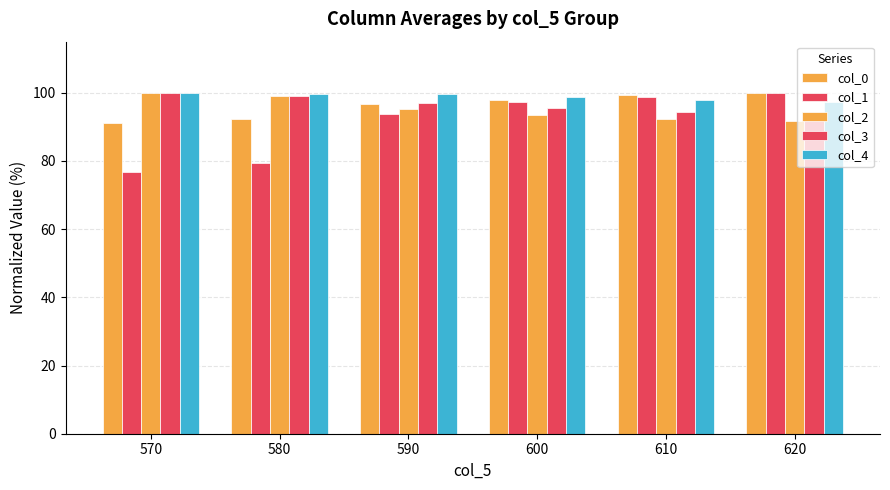

How many distinct data groups are displayed?

5